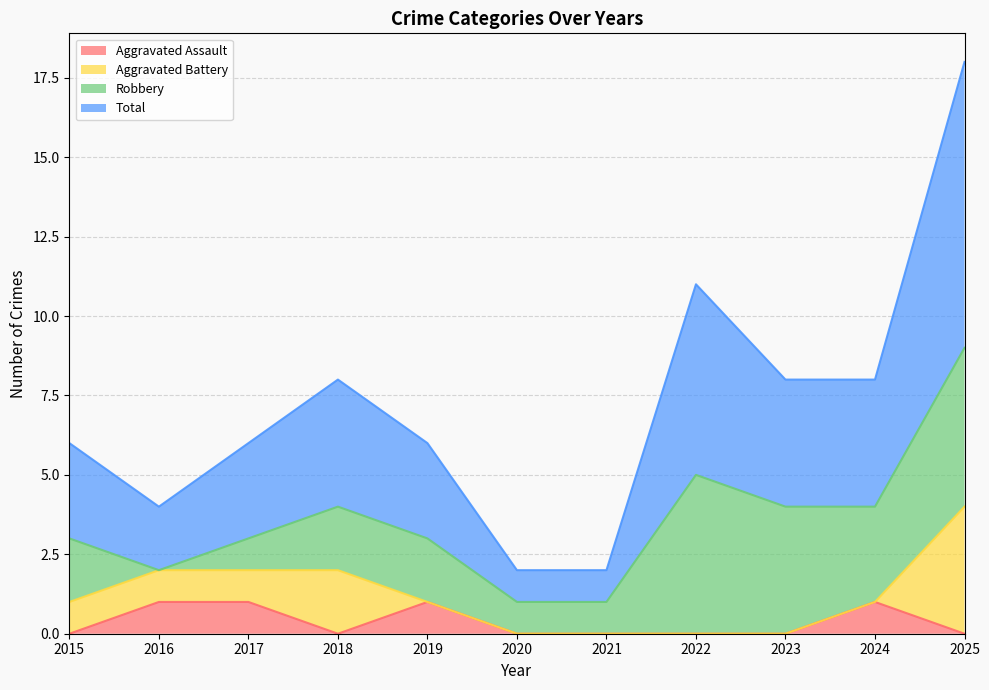

How many Aggravated Assault values are between 0 and 1?

11